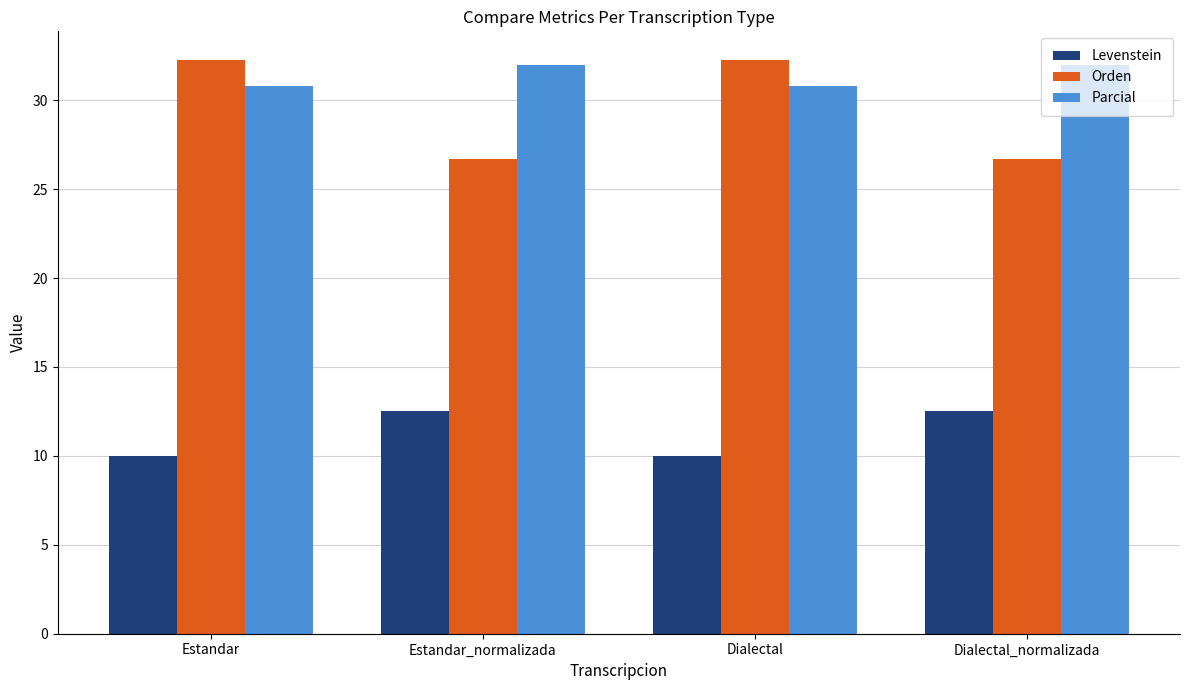

How many Parcial values are between 30 and 31?

2